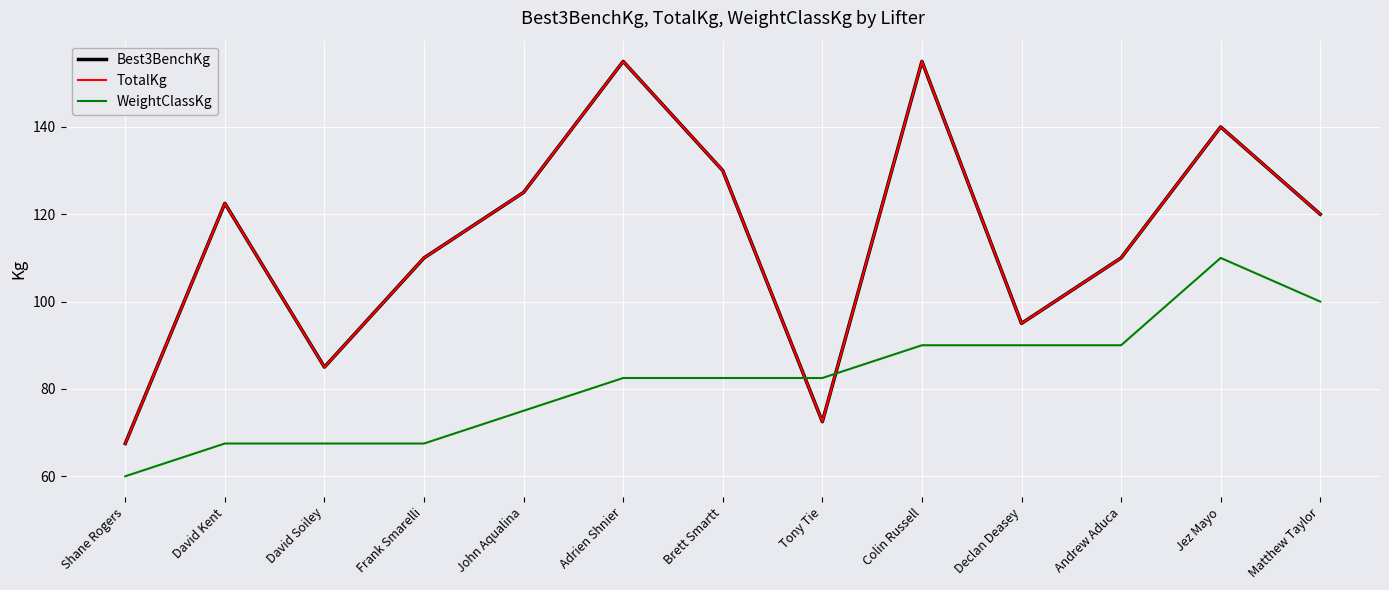

Is it true that TotalKg equals 110.0 at Andrew Aduca?

True